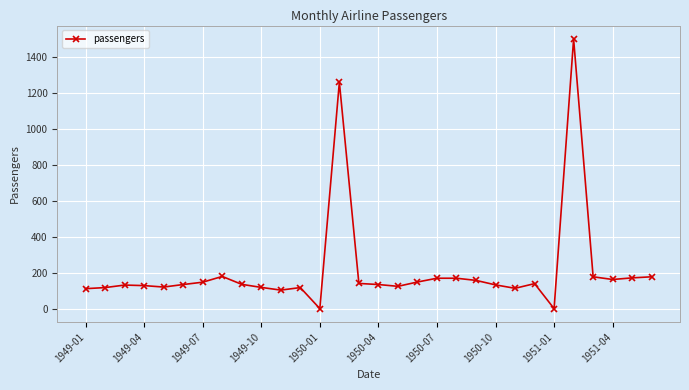

True or false: there are more than 1 points higher than both neighbors.

True